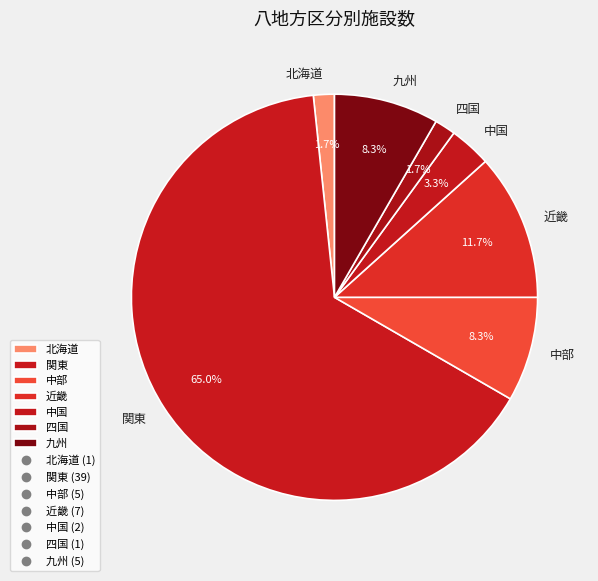

Is 関東 the majority of the pie?

Yes